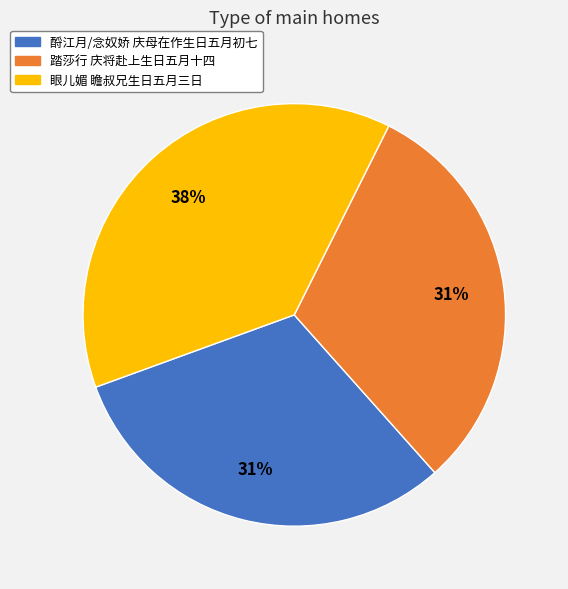

To the nearest percent, what is the average slice percentage?

33%